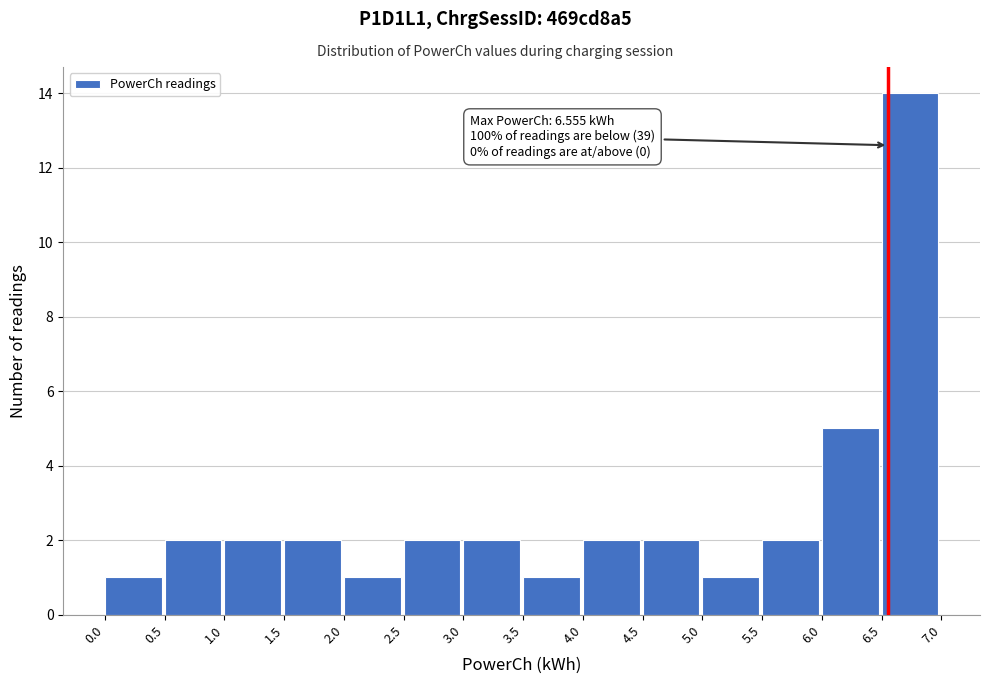

Over which range of the x-axis is the bar tallest?

6.5 to 7.0